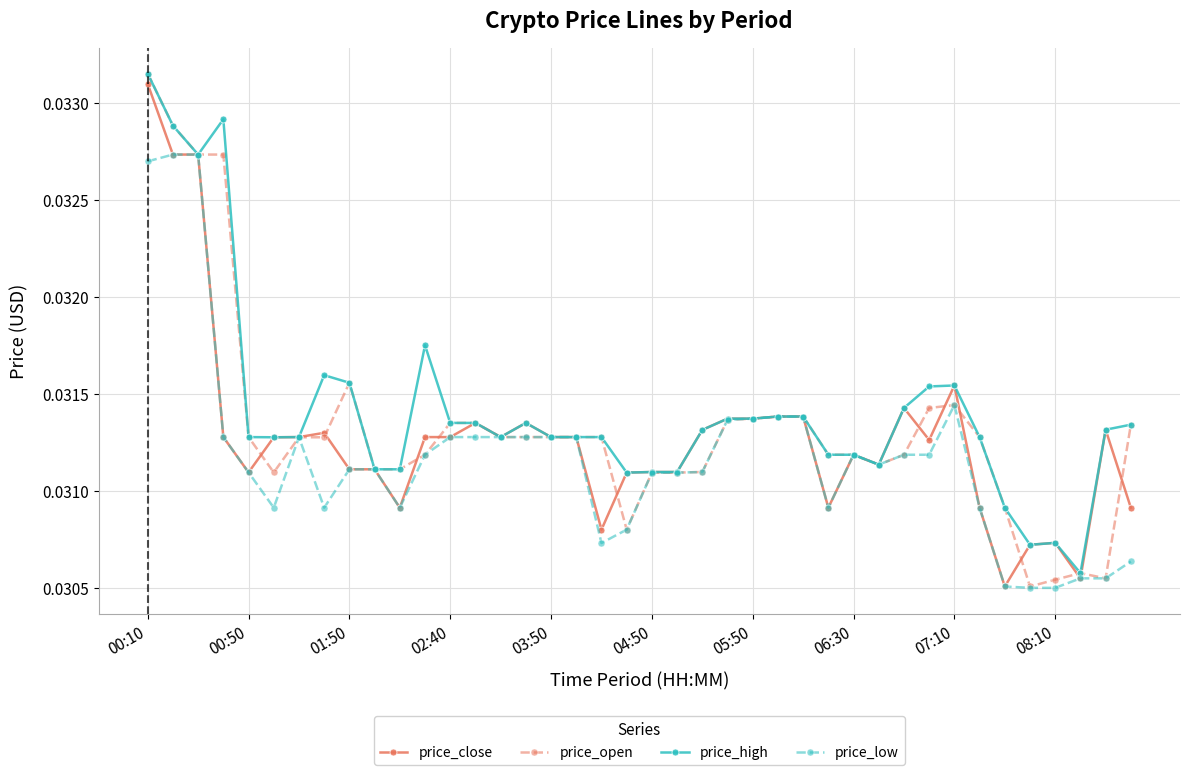

At how many categories does at least one series exceed 0?

40